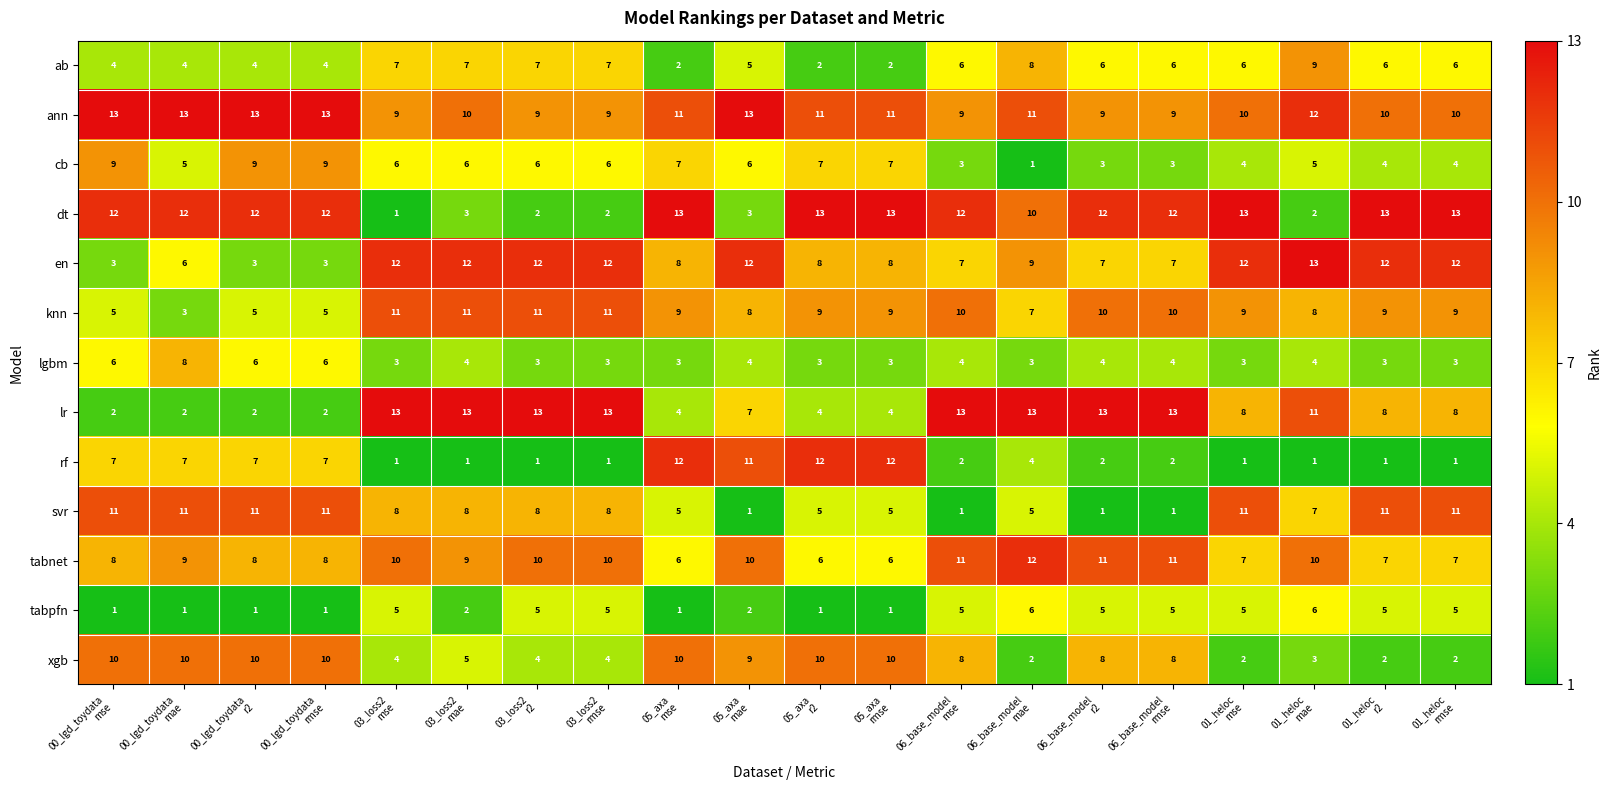

Which series has the largest range (max minus min)?

dt